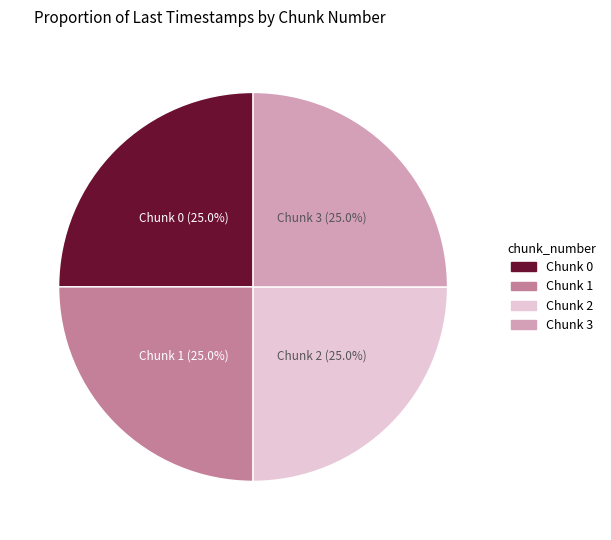

Does Chunk 1 (25.0%) represent more than half of the total?

No